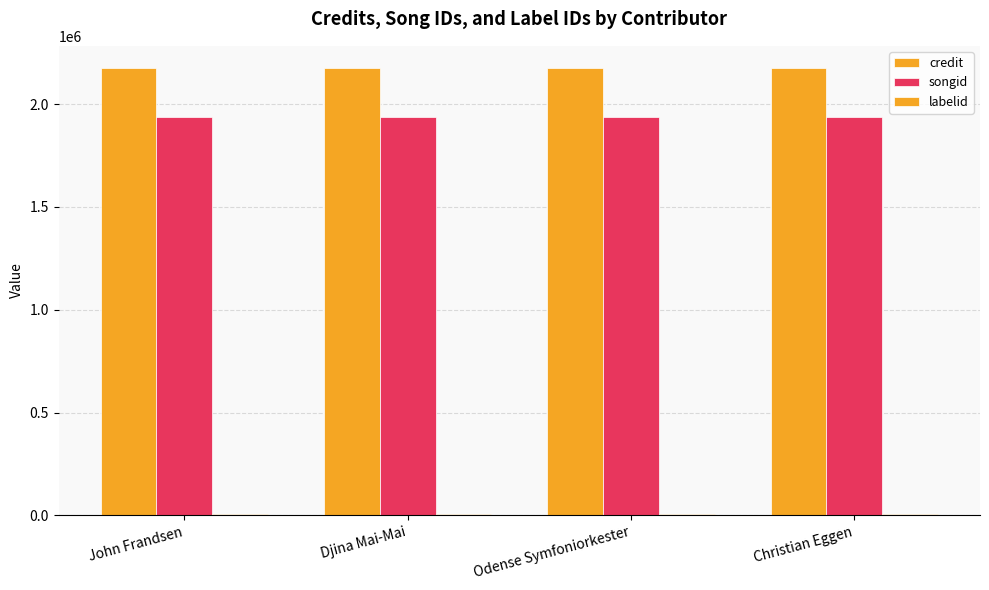

Are the bars grouped side by side (vs. stacked)?

Yes